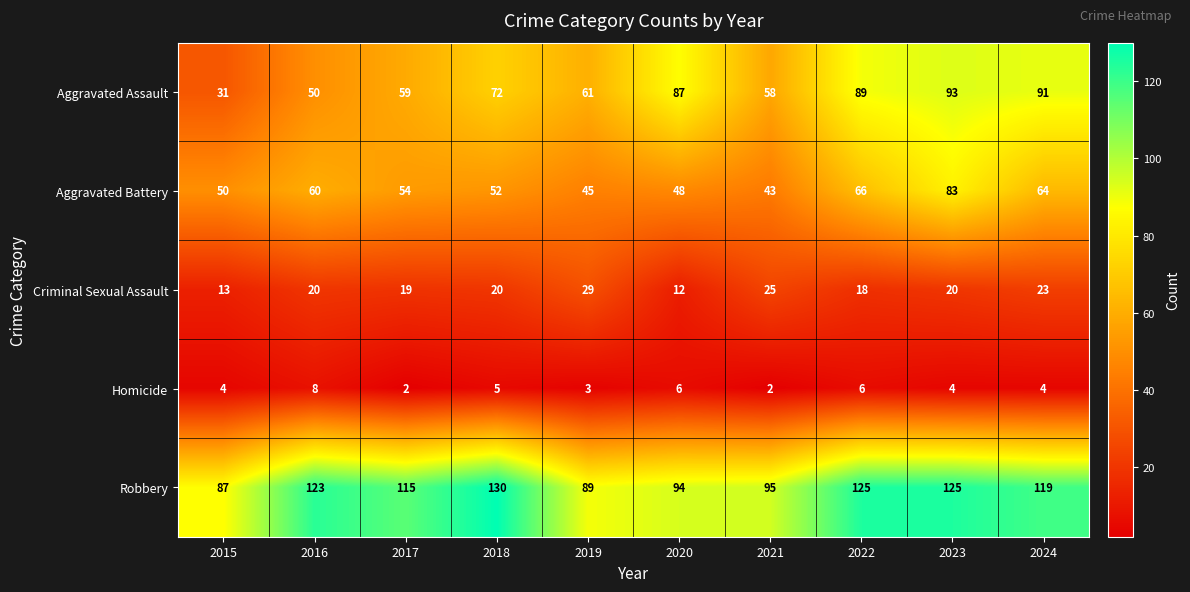

What is the total value across all series at 2016?

261